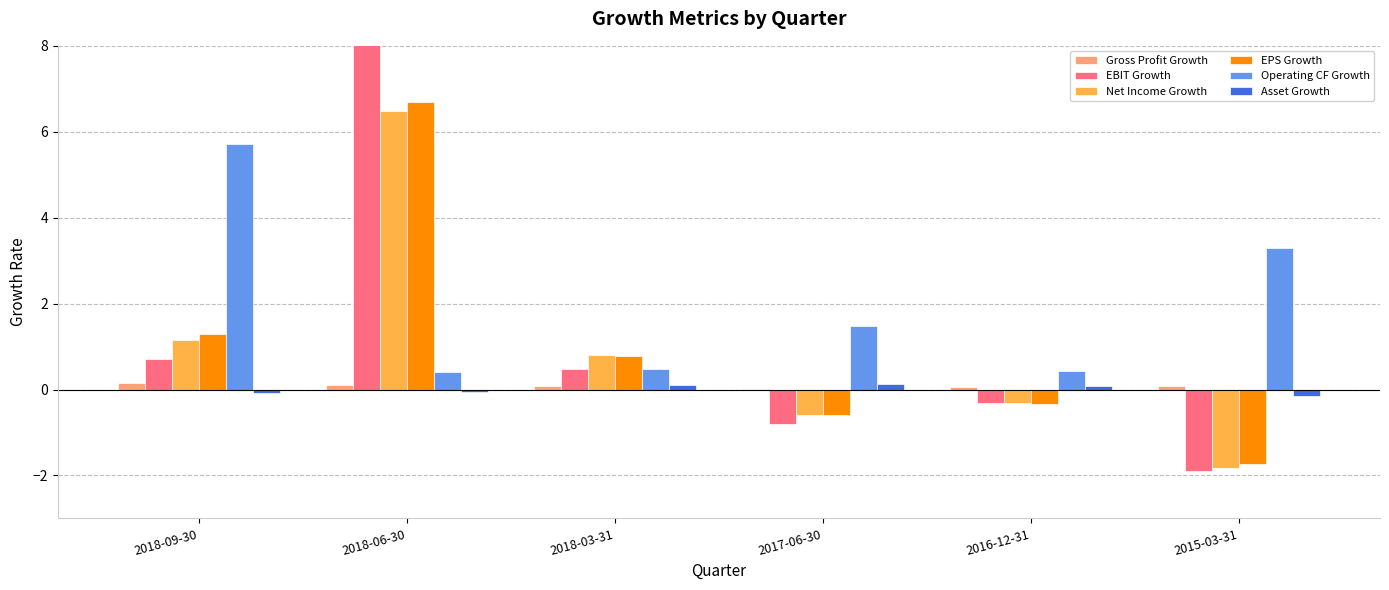

At which category is the sum across all series the highest?

2018-06-30